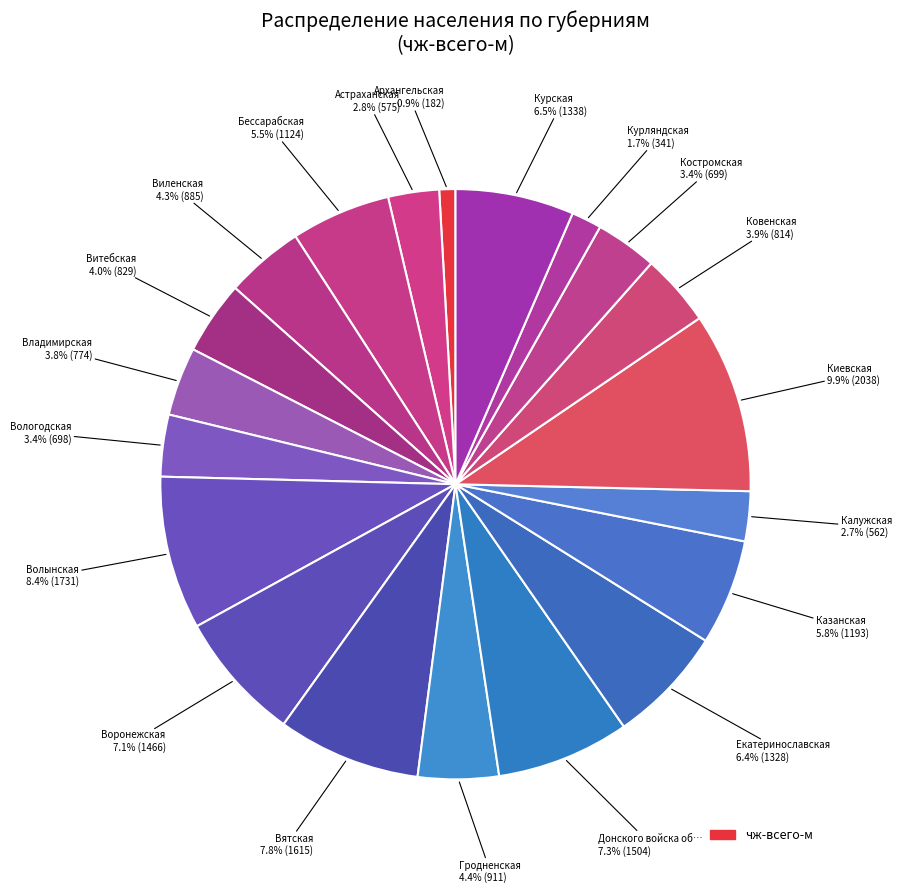

Which category has the smallest portion of the pie?

Архангельская